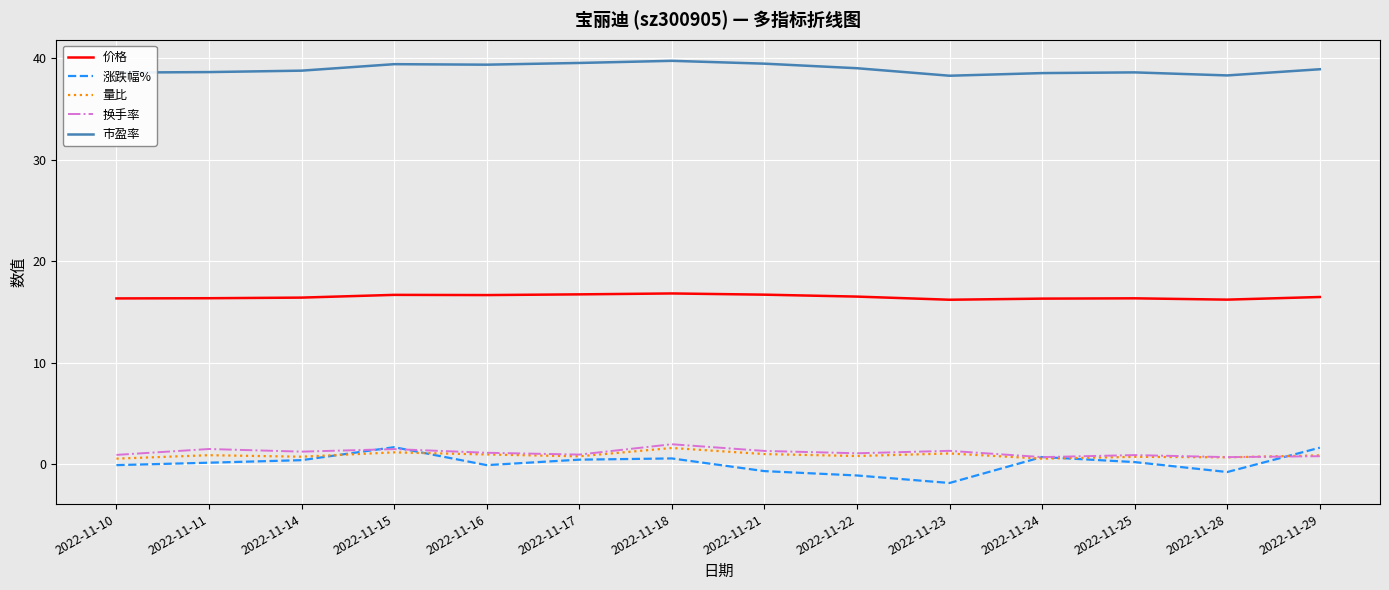

The 价格 series shows 3.6 at 2022-11-17. True or false?

False